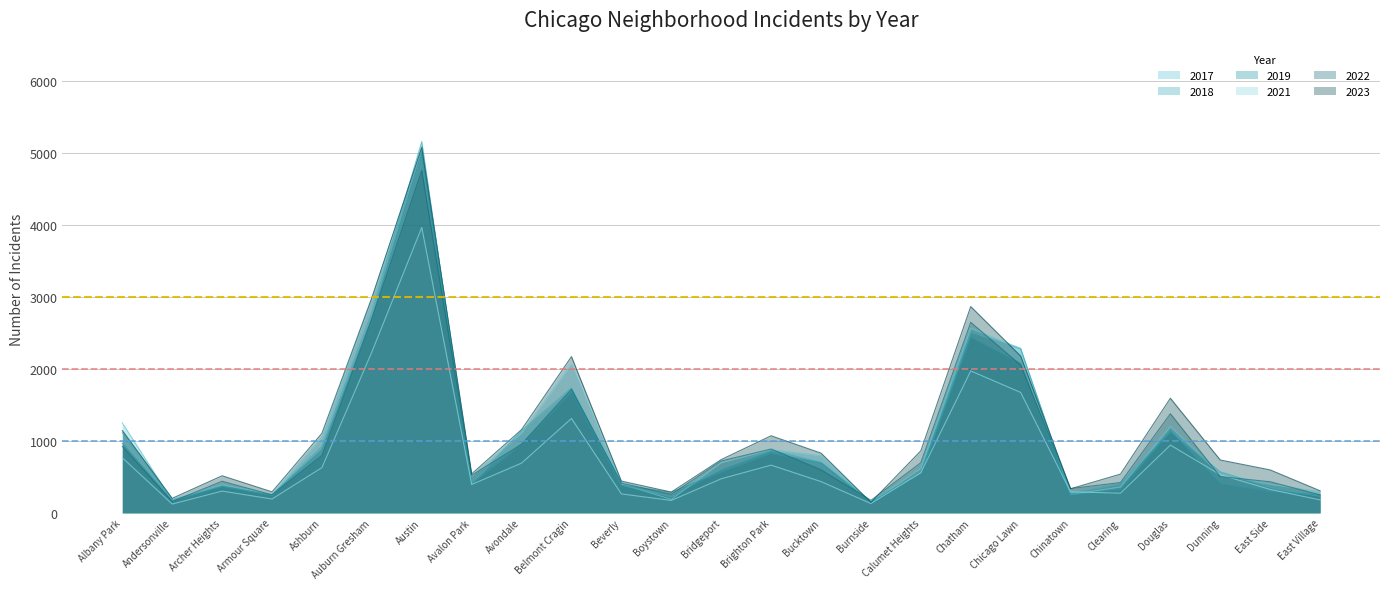

The 2019 series shows 5008 at Austin. True or false?

True